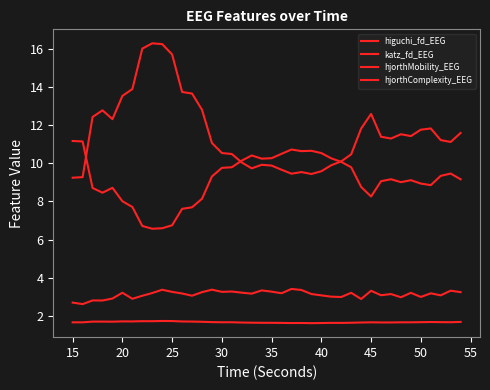

Which category has the lowest value in the katz_fd_EEG series?

15